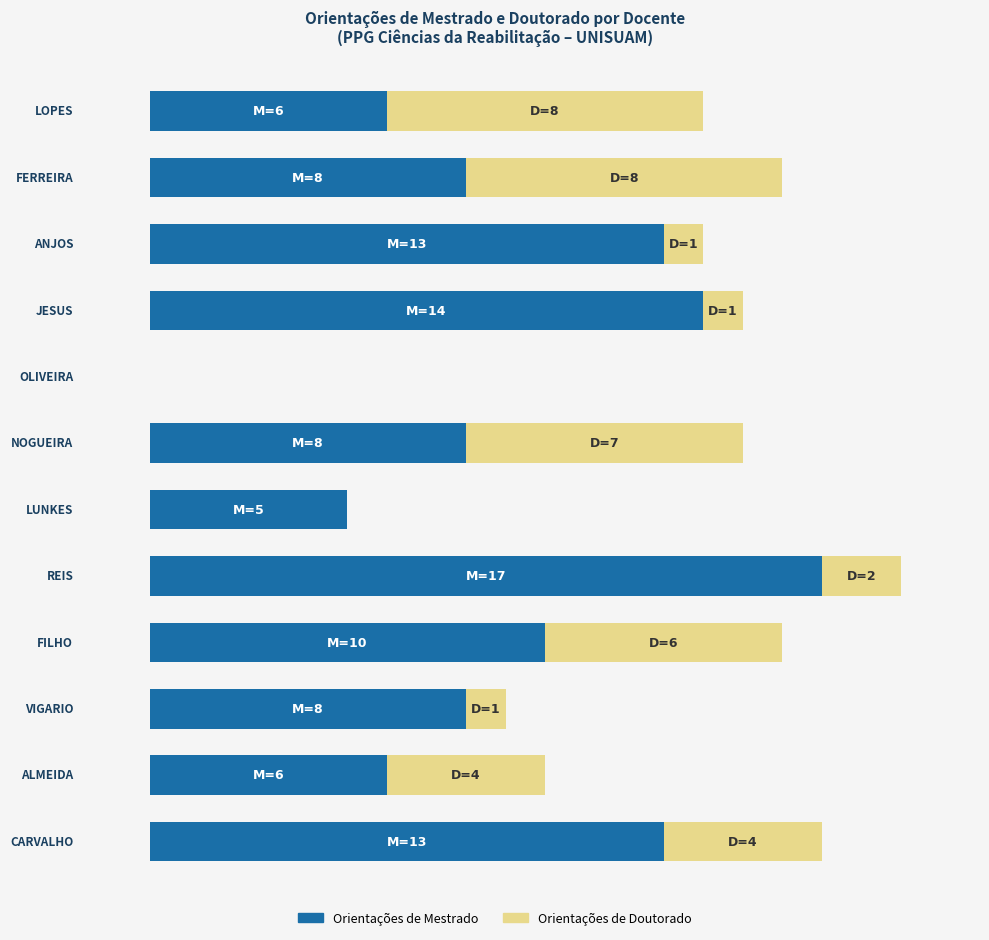

Is it true that Orientações de Doutorado equals -4 at LUNKES?

False